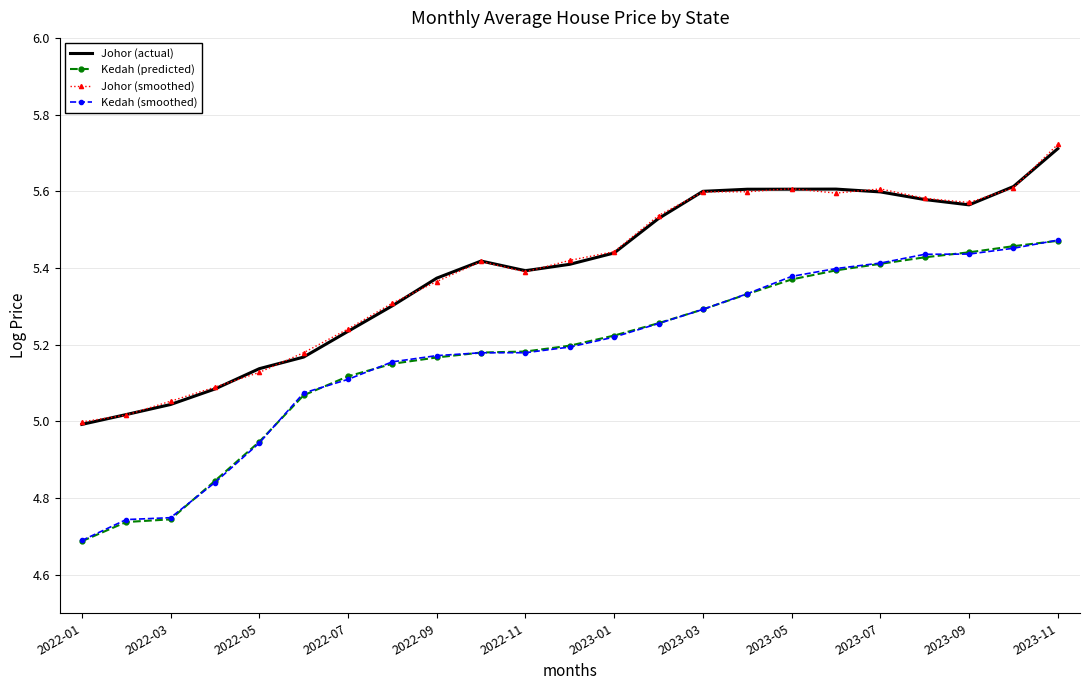

True or false: Johor (smoothed) and Kedah (smoothed) intersect in this chart.

False